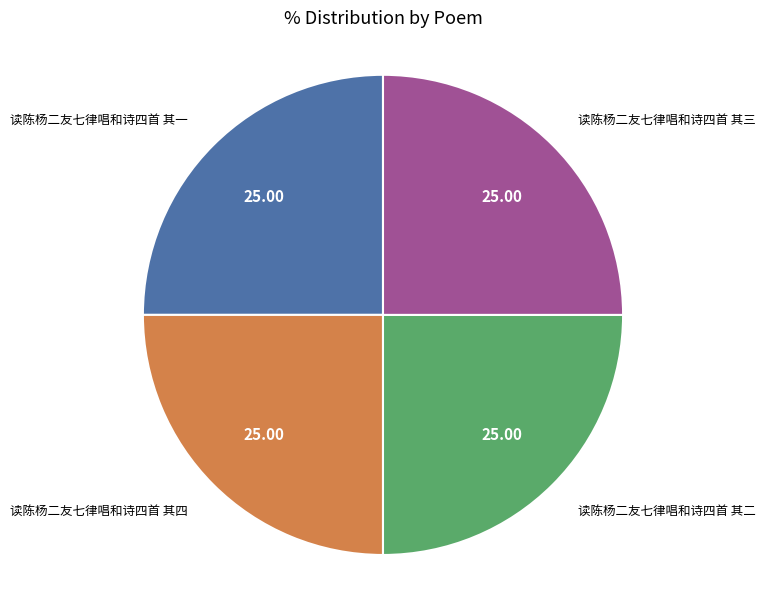

Does any single category account for the majority?

No